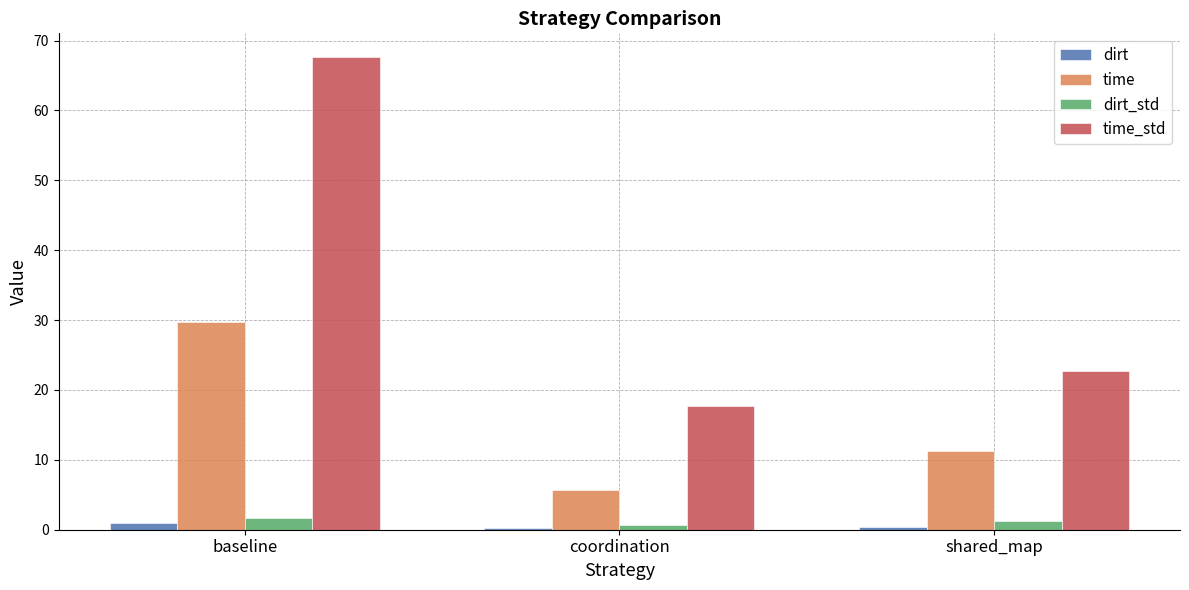

What is the label of the 1st bar from the right?

shared_map